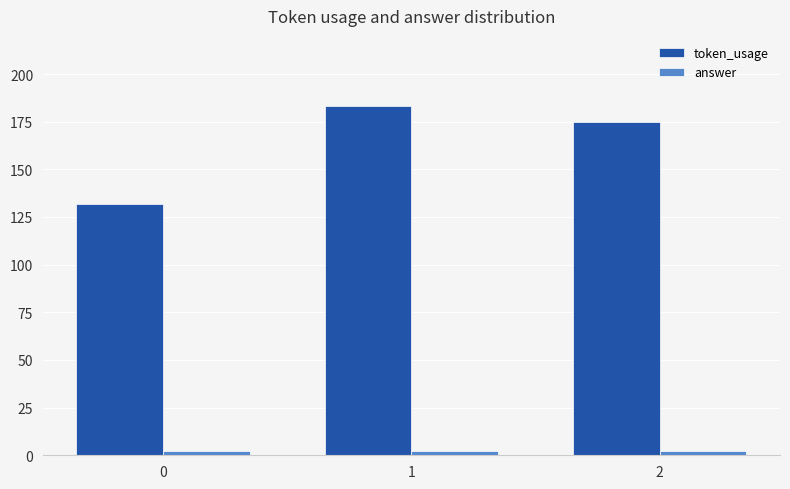

Rank the categories by token_usage value from highest to lowest.

1, 2, 0